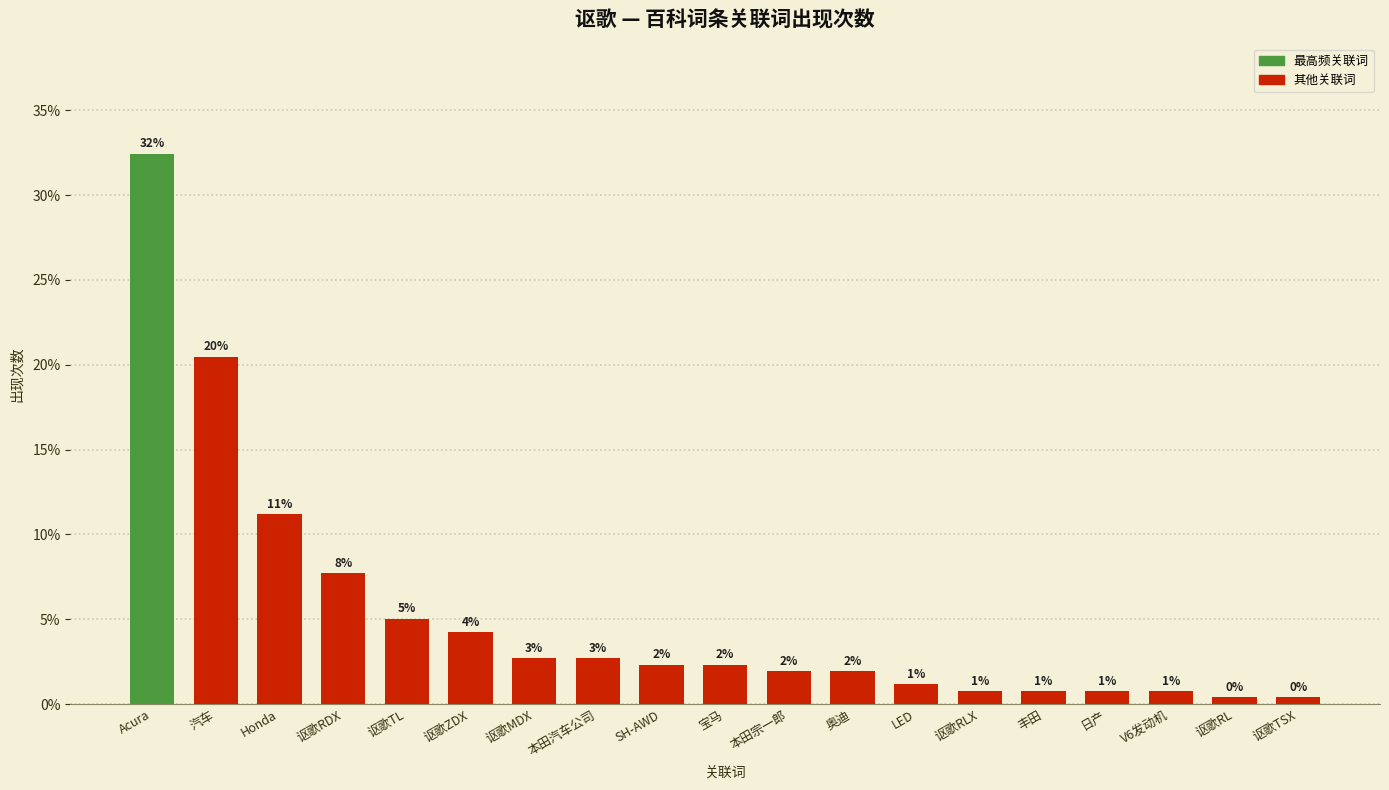

Between 宝马 and 日产, which is larger?

宝马